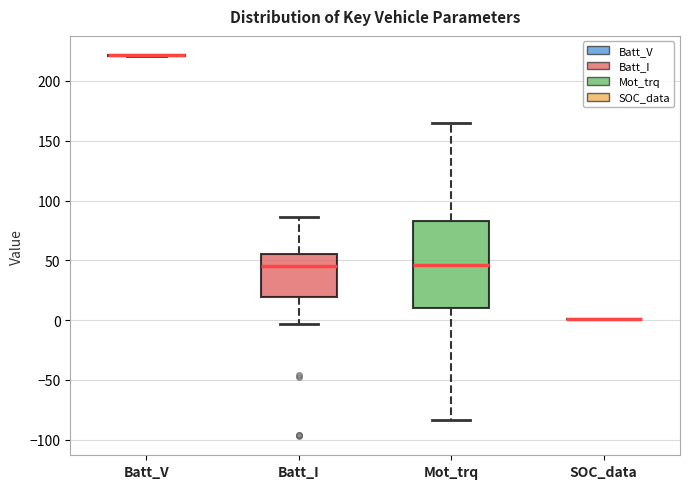

Comparing the boxes themselves (not the whiskers), which one is the tallest?

Mot_trq